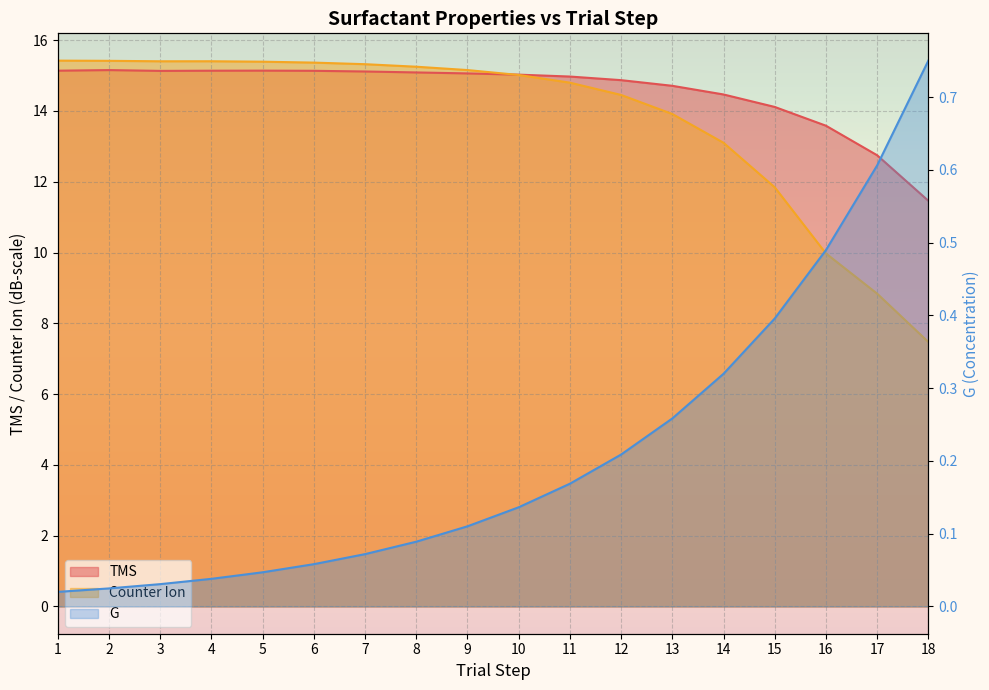

At how many categories does at least one series exceed 4?

18